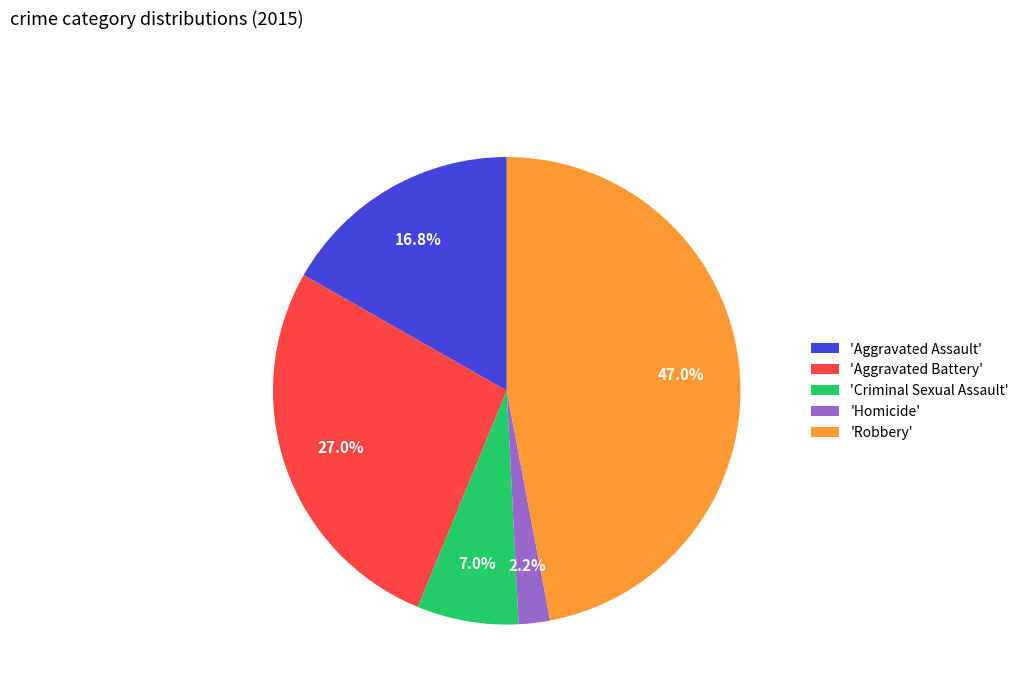

Count the number of slices in the pie.

5